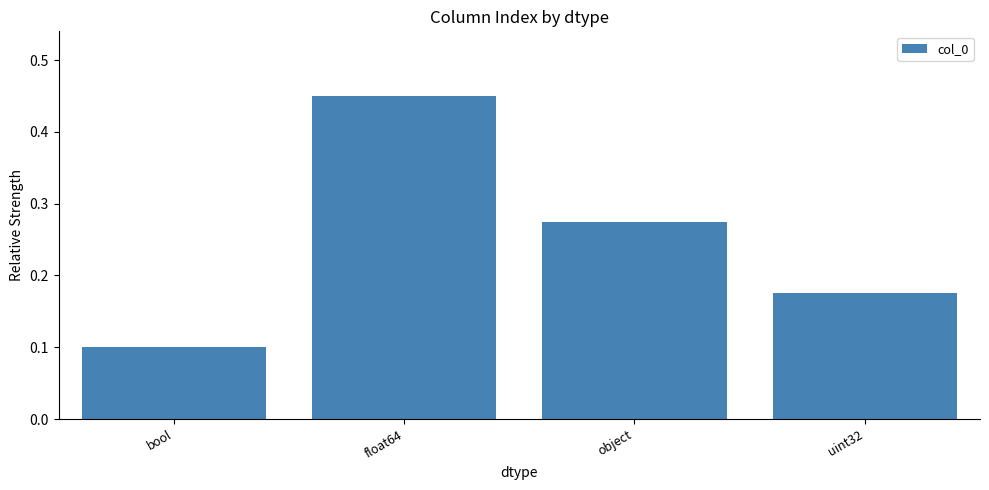

What is the smallest value displayed?

0.1